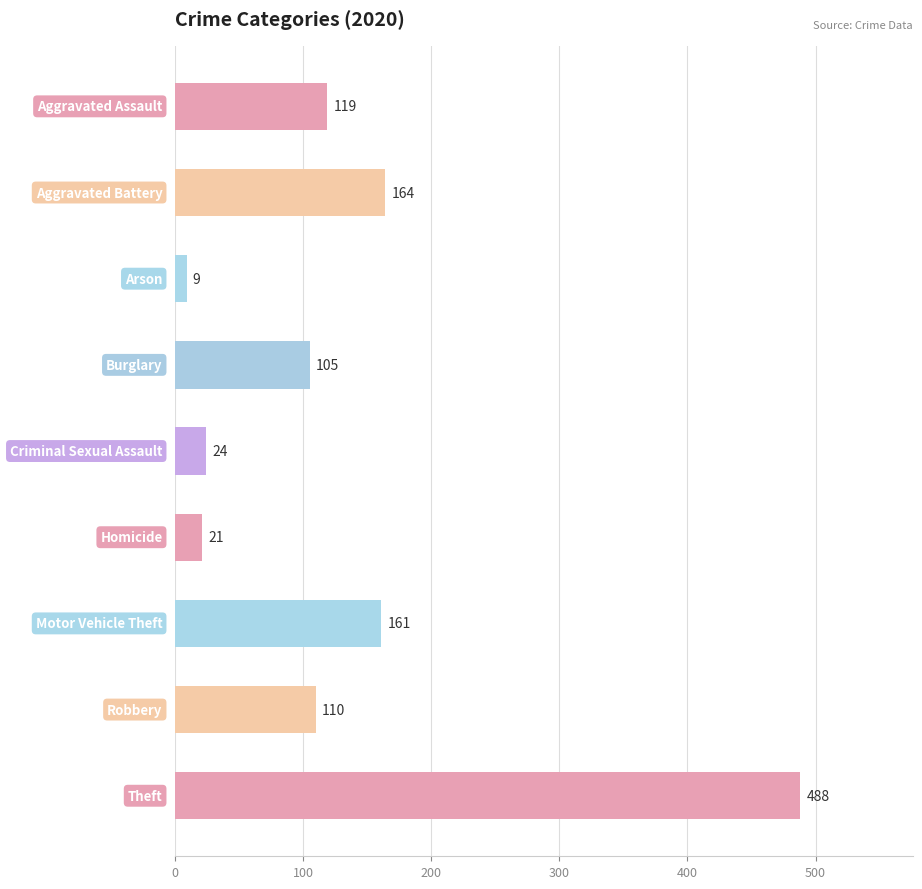

What is the greatest value displayed?

488